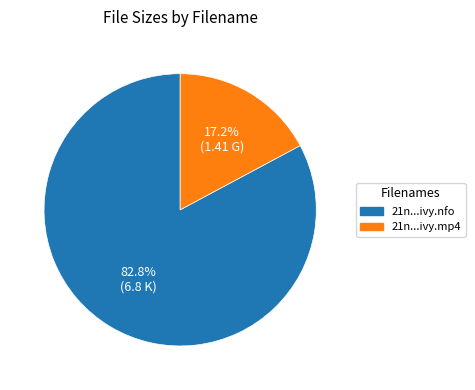

Is there any slice that represents more than half of the pie?

Yes